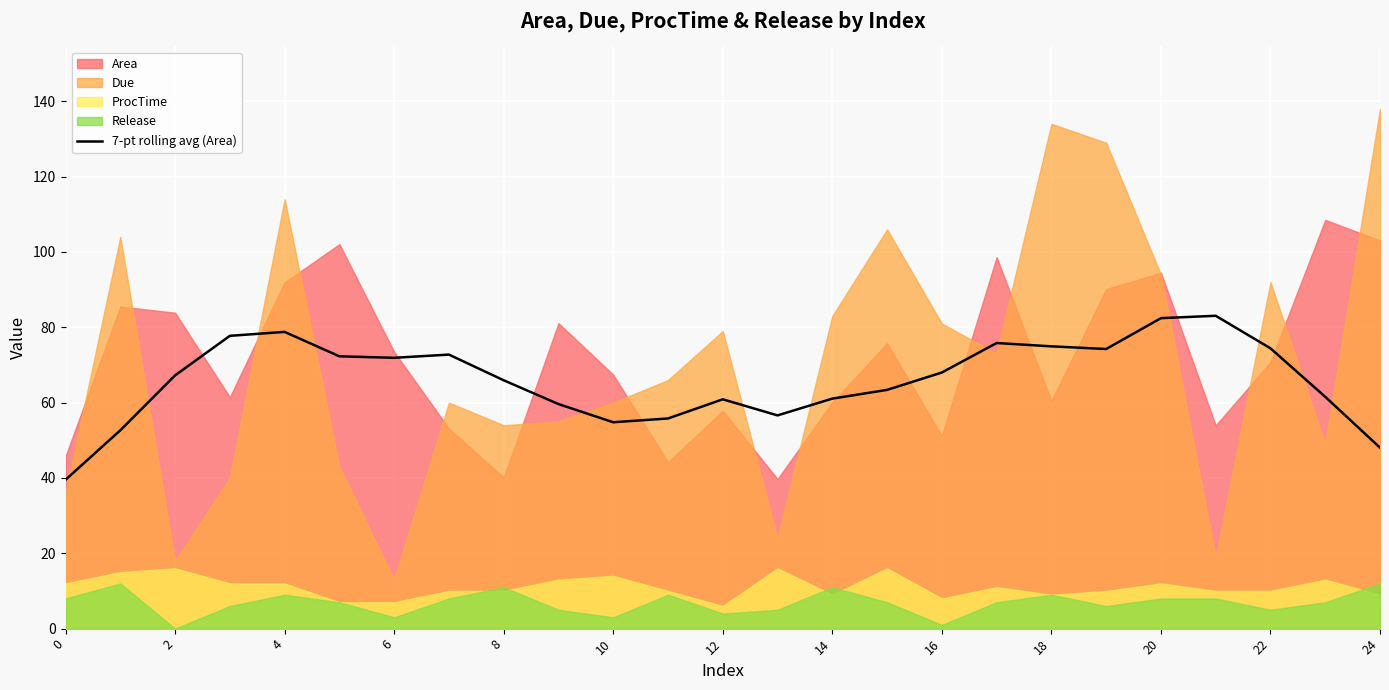

The value of 7-pt rolling avg (Area) at 16 is 68.0. True or false?

True